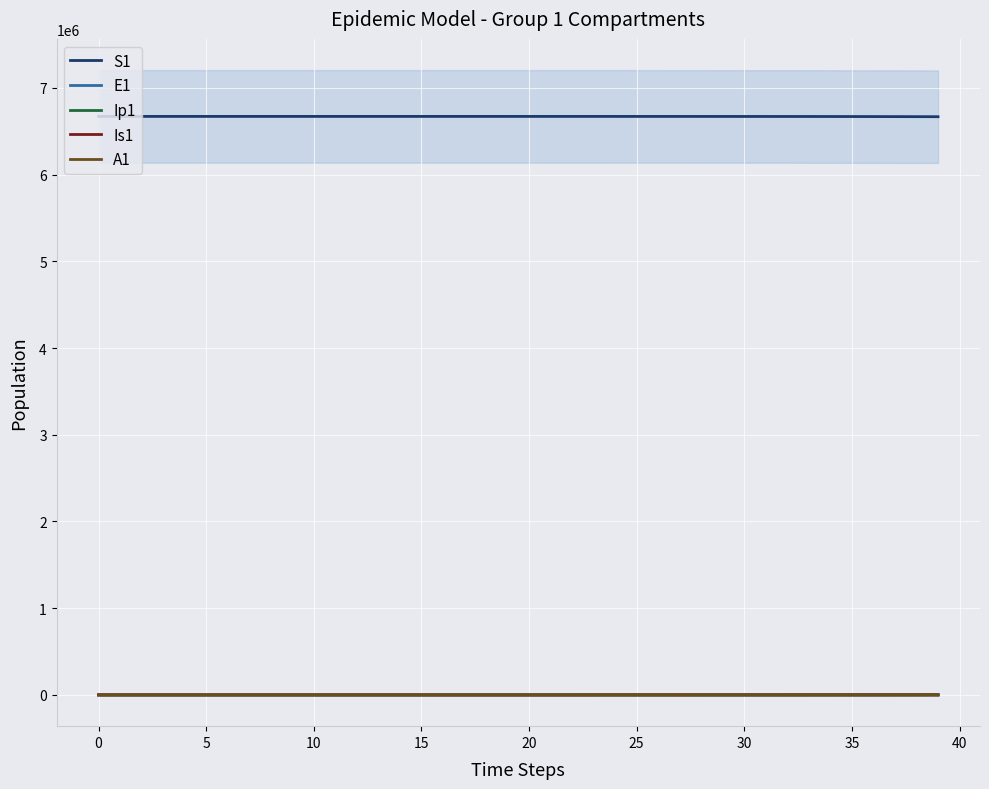

True or false: Is1 and E1 intersect in this chart.

True